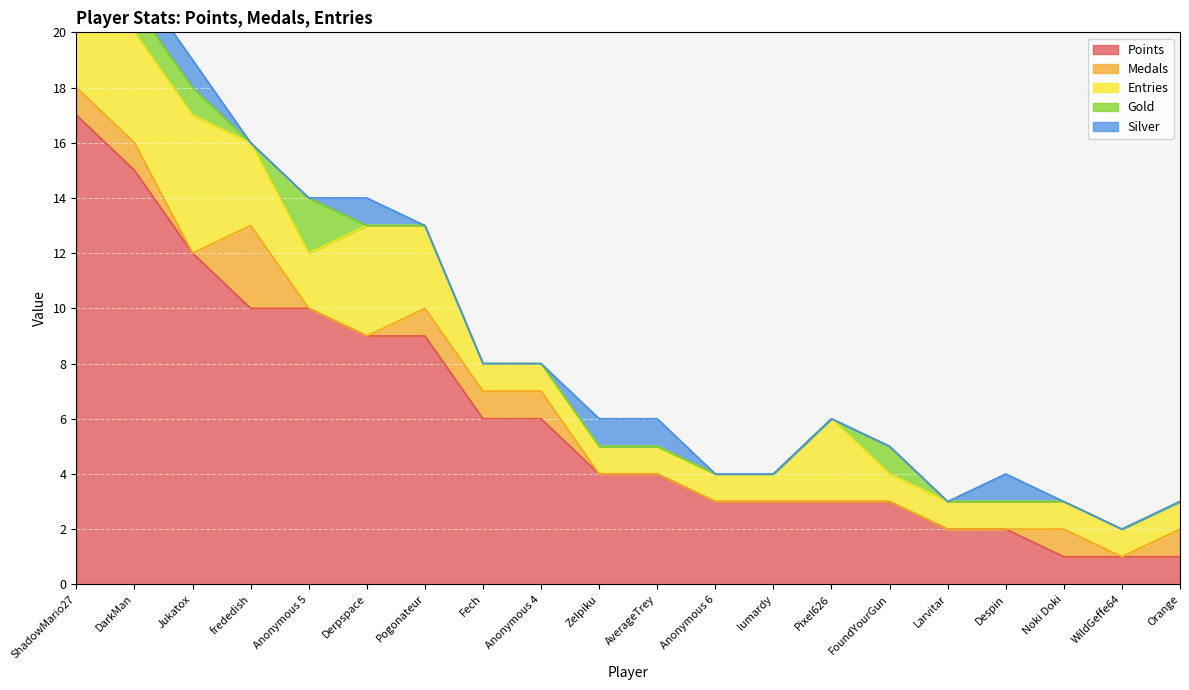

What are all the series names shown in the legend?

Points, Medals, Entries, Gold, Silver